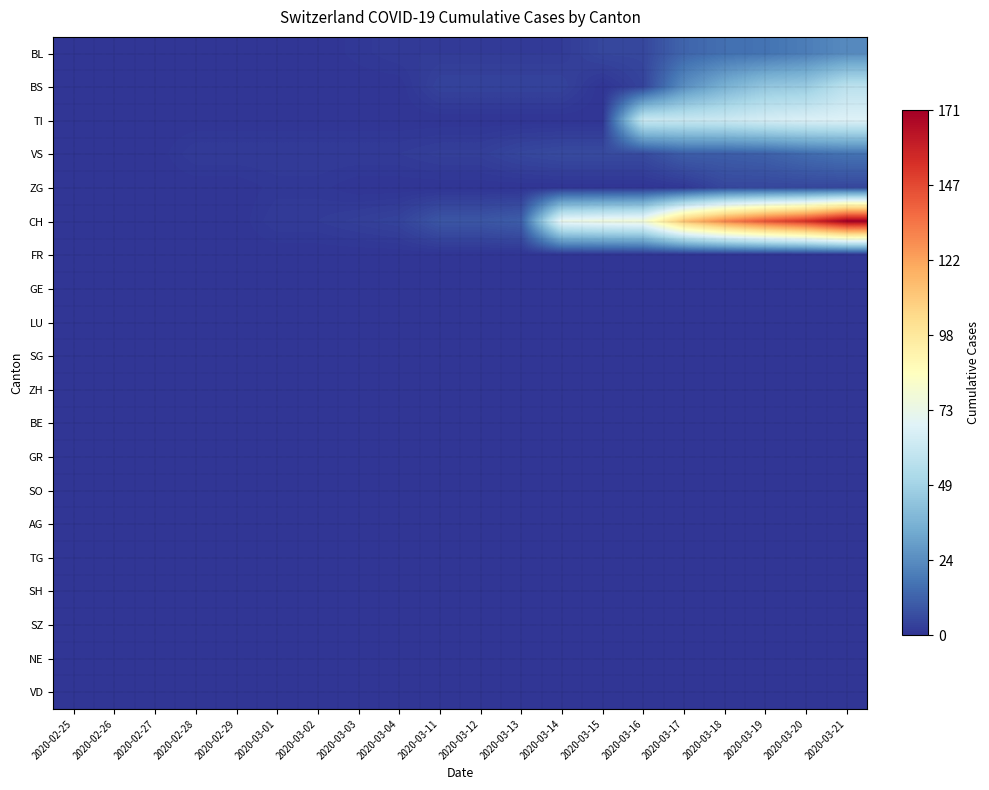

Reading right to left, what are all the values shown in this chart?

BL: 2020-03-21=24	2020-03-20=20	2020-03-19=17	2020-03-18=16	2020-03-17=13	2020-03-16=5	2020-03-15=5	2020-03-14=2	2020-03-13=2	2020-03-12=2	2020-03-11=2	2020-03-04=2	2020-03-03=1	2020-03-02=0	2020-03-01=0	2020-02-29=0	2020-02-28=0	2020-02-27=0	2020-02-26=0	2020-02-25=0
BS: 2020-03-21=57	2020-03-20=46	2020-03-19=44	2020-03-18=36	2020-03-17=25	2020-03-16=4	2020-03-15=0	2020-03-14=4	2020-03-13=4	2020-03-12=4	2020-03-11=4	2020-03-04=0	2020-03-03=0	2020-03-02=0	2020-03-01=0	2020-02-29=0	2020-02-28=0	2020-02-27=0	2020-02-26=0	2020-02-25=0
TI: 2020-03-21=68	2020-03-20=67	2020-03-19=65	2020-03-18=62	2020-03-17=61	2020-03-16=61	2020-03-15=0	2020-03-14=0	2020-03-13=0	2020-03-12=0	2020-03-11=0	2020-03-04=0	2020-03-03=0	2020-03-02=0	2020-03-01=0	2020-02-29=0	2020-02-28=0	2020-02-27=0	2020-02-26=0	2020-02-25=0
VS: 2020-03-21=17	2020-03-20=15	2020-03-19=12	2020-03-18=11	2020-03-17=11	2020-03-16=6	2020-03-15=6	2020-03-14=6	2020-03-13=5	2020-03-12=3	2020-03-11=3	2020-03-04=2	2020-03-03=2	2020-03-02=2	2020-03-01=2	2020-02-29=2	2020-02-28=2	2020-02-27=0	2020-02-26=0	2020-02-25=0
ZG: 2020-03-21=5	2020-03-20=5	2020-03-19=5	2020-03-18=5	2020-03-17=1	2020-03-16=0	2020-03-15=0	2020-03-14=0	2020-03-13=0	2020-03-12=0	2020-03-11=0	2020-03-04=0	2020-03-03=0	2020-03-02=1	2020-03-01=1	2020-02-29=0	2020-02-28=0	2020-02-27=0	2020-02-26=0	2020-02-25=0
CH: 2020-03-21=171	2020-03-20=153	2020-03-19=143	2020-03-18=130	2020-03-17=112	2020-03-16=78	2020-03-15=76	2020-03-14=73	2020-03-13=11	2020-03-12=9	2020-03-11=9	2020-03-04=4	2020-03-03=3	2020-03-02=2	2020-03-01=2	2020-02-29=0	2020-02-28=0	2020-02-27=0	2020-02-26=0	2020-02-25=0
FR: 2020-03-21=0	2020-03-20=0	2020-03-19=0	2020-03-18=0	2020-03-17=0	2020-03-16=0	2020-03-15=0	2020-03-14=0	2020-03-13=0	2020-03-12=0	2020-03-11=0	2020-03-04=0	2020-03-03=0	2020-03-02=0	2020-03-01=0	2020-02-29=0	2020-02-28=0	2020-02-27=0	2020-02-26=0	2020-02-25=0
GE: 2020-03-21=0	2020-03-20=0	2020-03-19=0	2020-03-18=0	2020-03-17=0	2020-03-16=0	2020-03-15=0	2020-03-14=0	2020-03-13=0	2020-03-12=0	2020-03-11=0	2020-03-04=0	2020-03-03=0	2020-03-02=0	2020-03-01=0	2020-02-29=0	2020-02-28=0	2020-02-27=0	2020-02-26=0	2020-02-25=0
LU: 2020-03-21=0	2020-03-20=0	2020-03-19=0	2020-03-18=0	2020-03-17=0	2020-03-16=0	2020-03-15=0	2020-03-14=0	2020-03-13=0	2020-03-12=0	2020-03-11=0	2020-03-04=0	2020-03-03=0	2020-03-02=0	2020-03-01=0	2020-02-29=0	2020-02-28=0	2020-02-27=0	2020-02-26=0	2020-02-25=0
SG: 2020-03-21=0	2020-03-20=0	2020-03-19=0	2020-03-18=0	2020-03-17=0	2020-03-16=0	2020-03-15=0	2020-03-14=0	2020-03-13=0	2020-03-12=0	2020-03-11=0	2020-03-04=0	2020-03-03=0	2020-03-02=0	2020-03-01=0	2020-02-29=0	2020-02-28=0	2020-02-27=0	2020-02-26=0	2020-02-25=0
ZH: 2020-03-21=0	2020-03-20=0	2020-03-19=0	2020-03-18=0	2020-03-17=0	2020-03-16=0	2020-03-15=0	2020-03-14=0	2020-03-13=0	2020-03-12=0	2020-03-11=0	2020-03-04=0	2020-03-03=0	2020-03-02=0	2020-03-01=0	2020-02-29=0	2020-02-28=0	2020-02-27=0	2020-02-26=0	2020-02-25=0
BE: 2020-03-21=0	2020-03-20=0	2020-03-19=0	2020-03-18=0	2020-03-17=0	2020-03-16=0	2020-03-15=0	2020-03-14=0	2020-03-13=0	2020-03-12=0	2020-03-11=0	2020-03-04=0	2020-03-03=0	2020-03-02=0	2020-03-01=0	2020-02-29=0	2020-02-28=0	2020-02-27=0	2020-02-26=0	2020-02-25=0
GR: 2020-03-21=0	2020-03-20=0	2020-03-19=0	2020-03-18=0	2020-03-17=0	2020-03-16=0	2020-03-15=0	2020-03-14=0	2020-03-13=0	2020-03-12=0	2020-03-11=0	2020-03-04=0	2020-03-03=0	2020-03-02=0	2020-03-01=0	2020-02-29=0	2020-02-28=0	2020-02-27=0	2020-02-26=0	2020-02-25=0
SO: 2020-03-21=0	2020-03-20=0	2020-03-19=0	2020-03-18=0	2020-03-17=0	2020-03-16=0	2020-03-15=0	2020-03-14=0	2020-03-13=0	2020-03-12=0	2020-03-11=0	2020-03-04=0	2020-03-03=0	2020-03-02=0	2020-03-01=0	2020-02-29=0	2020-02-28=0	2020-02-27=0	2020-02-26=0	2020-02-25=0
AG: 2020-03-21=0	2020-03-20=0	2020-03-19=0	2020-03-18=0	2020-03-17=0	2020-03-16=0	2020-03-15=0	2020-03-14=0	2020-03-13=0	2020-03-12=0	2020-03-11=0	2020-03-04=0	2020-03-03=0	2020-03-02=0	2020-03-01=0	2020-02-29=0	2020-02-28=0	2020-02-27=0	2020-02-26=0	2020-02-25=0
TG: 2020-03-21=0	2020-03-20=0	2020-03-19=0	2020-03-18=0	2020-03-17=0	2020-03-16=0	2020-03-15=0	2020-03-14=0	2020-03-13=0	2020-03-12=0	2020-03-11=0	2020-03-04=0	2020-03-03=0	2020-03-02=0	2020-03-01=0	2020-02-29=0	2020-02-28=0	2020-02-27=0	2020-02-26=0	2020-02-25=0
SH: 2020-03-21=0	2020-03-20=0	2020-03-19=0	2020-03-18=0	2020-03-17=0	2020-03-16=0	2020-03-15=0	2020-03-14=0	2020-03-13=0	2020-03-12=0	2020-03-11=0	2020-03-04=0	2020-03-03=0	2020-03-02=0	2020-03-01=0	2020-02-29=0	2020-02-28=0	2020-02-27=0	2020-02-26=0	2020-02-25=0
SZ: 2020-03-21=0	2020-03-20=0	2020-03-19=0	2020-03-18=0	2020-03-17=0	2020-03-16=0	2020-03-15=0	2020-03-14=0	2020-03-13=0	2020-03-12=0	2020-03-11=0	2020-03-04=0	2020-03-03=0	2020-03-02=0	2020-03-01=0	2020-02-29=0	2020-02-28=0	2020-02-27=0	2020-02-26=0	2020-02-25=0
NE: 2020-03-21=0	2020-03-20=0	2020-03-19=0	2020-03-18=0	2020-03-17=0	2020-03-16=0	2020-03-15=0	2020-03-14=0	2020-03-13=0	2020-03-12=0	2020-03-11=0	2020-03-04=0	2020-03-03=0	2020-03-02=0	2020-03-01=0	2020-02-29=0	2020-02-28=0	2020-02-27=0	2020-02-26=0	2020-02-25=0
VD: 2020-03-21=0	2020-03-20=0	2020-03-19=0	2020-03-18=0	2020-03-17=0	2020-03-16=0	2020-03-15=0	2020-03-14=0	2020-03-13=0	2020-03-12=0	2020-03-11=0	2020-03-04=0	2020-03-03=0	2020-03-02=0	2020-03-01=0	2020-02-29=0	2020-02-28=0	2020-02-27=0	2020-02-26=0	2020-02-25=0